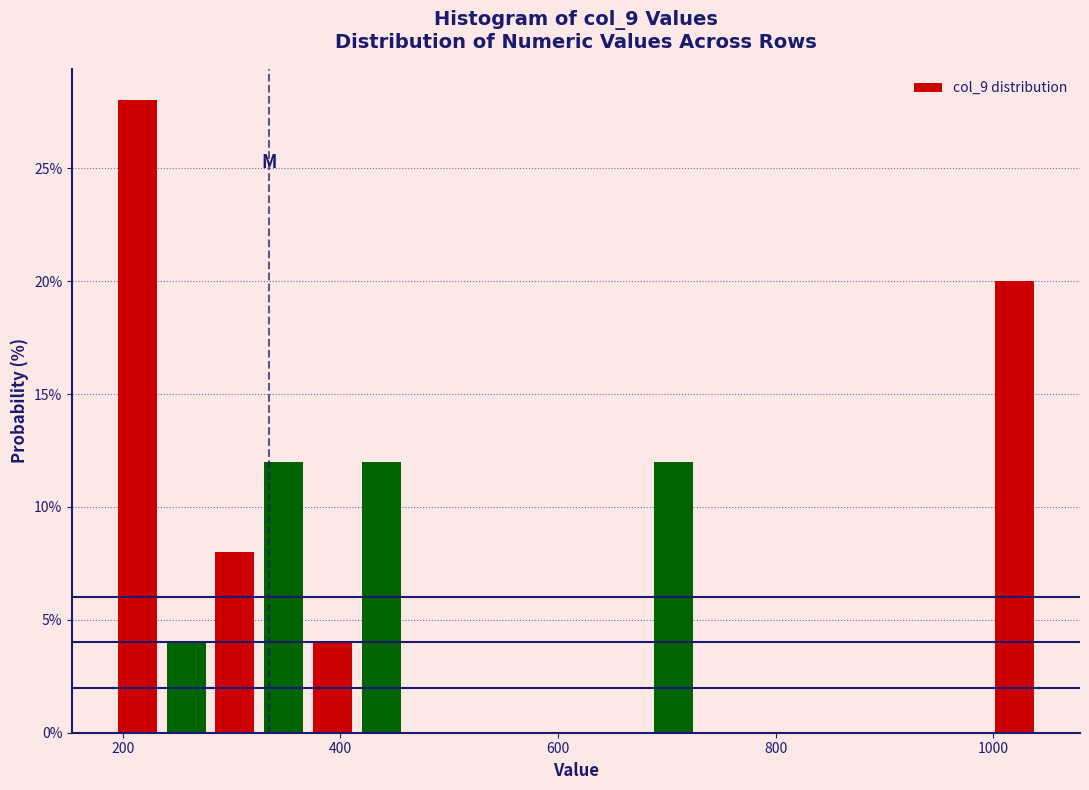

Read against the x-axis, roughly where is the centre of the tallest bar?

220